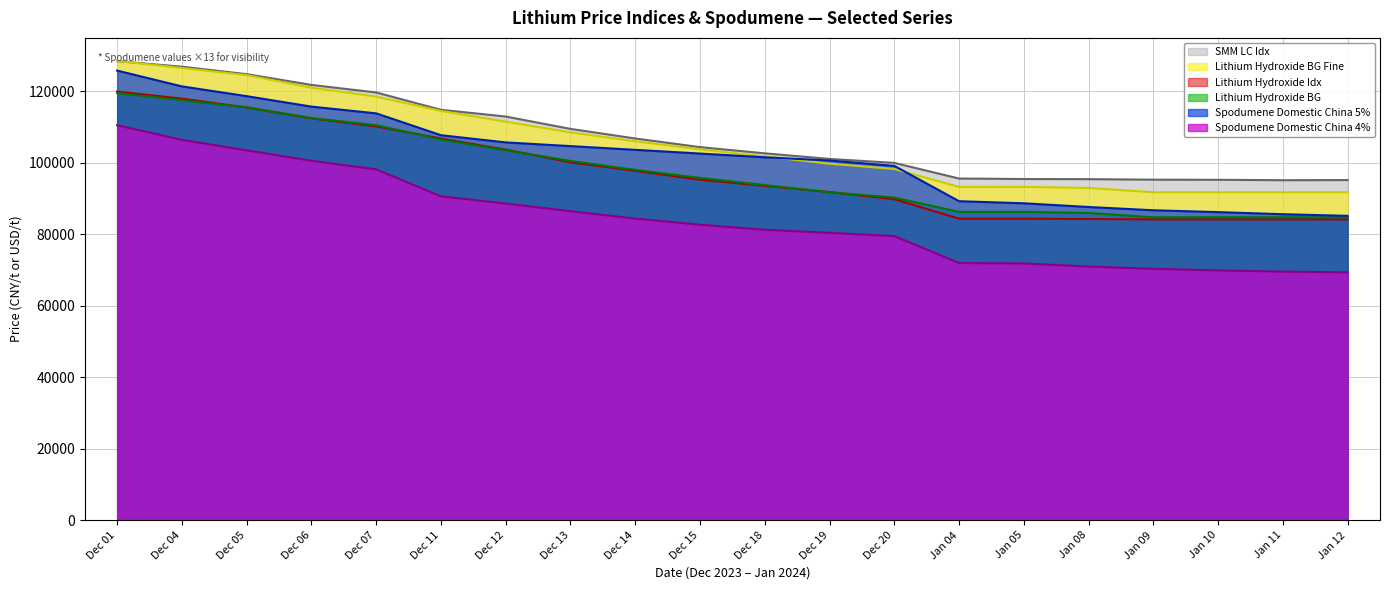

How many distinct data groups are displayed?

6